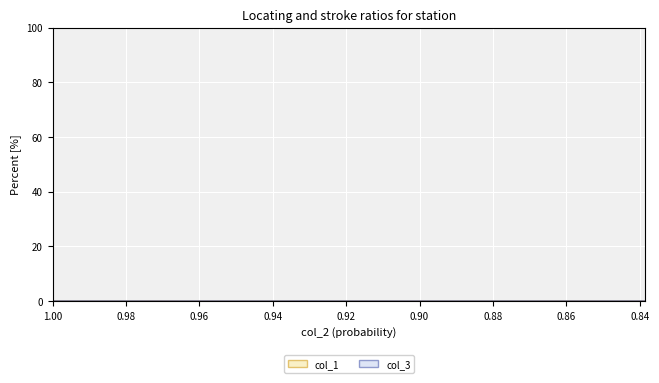

What are all the series names shown in the legend?

col_1, col_3